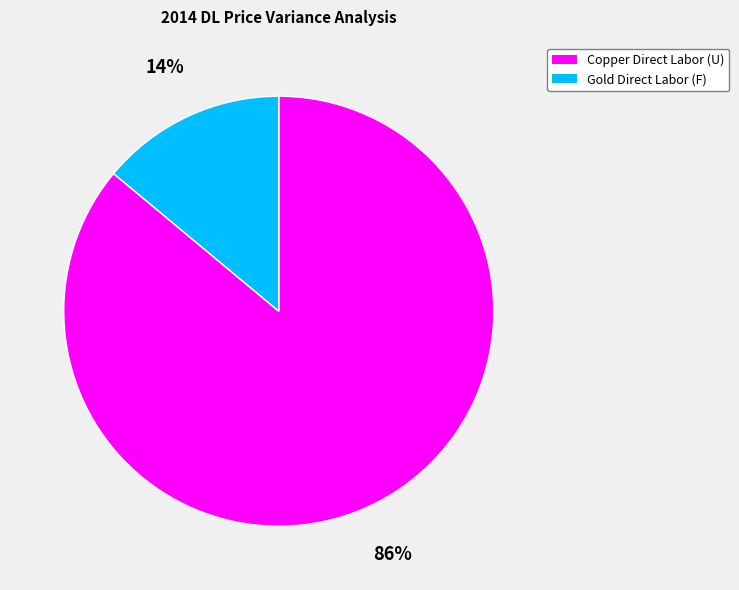

How many segments does this pie chart have?

2